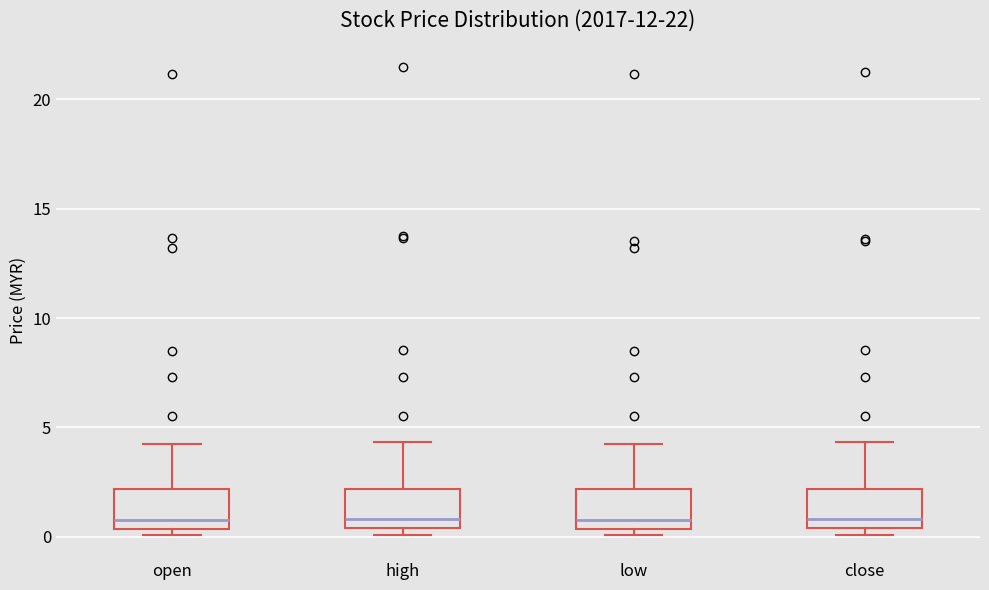

Reading left to right, transcribe this box plot: for each box, give where its median line is, the range the box spans, and where its two whiskers end, as read against the y-axis. The values are not printed on the chart, so give them approximately, as read against the axis.

open: median 1.0, box 0.5 to 2.0, whiskers 0.0 to 4.5
high: median 1.0, box 0.5 to 2.0, whiskers 0.0 to 4.5
low: median 1.0, box 0.5 to 2.0, whiskers 0.0 to 4.0
close: median 1.0, box 0.5 to 2.0, whiskers 0.0 to 4.5